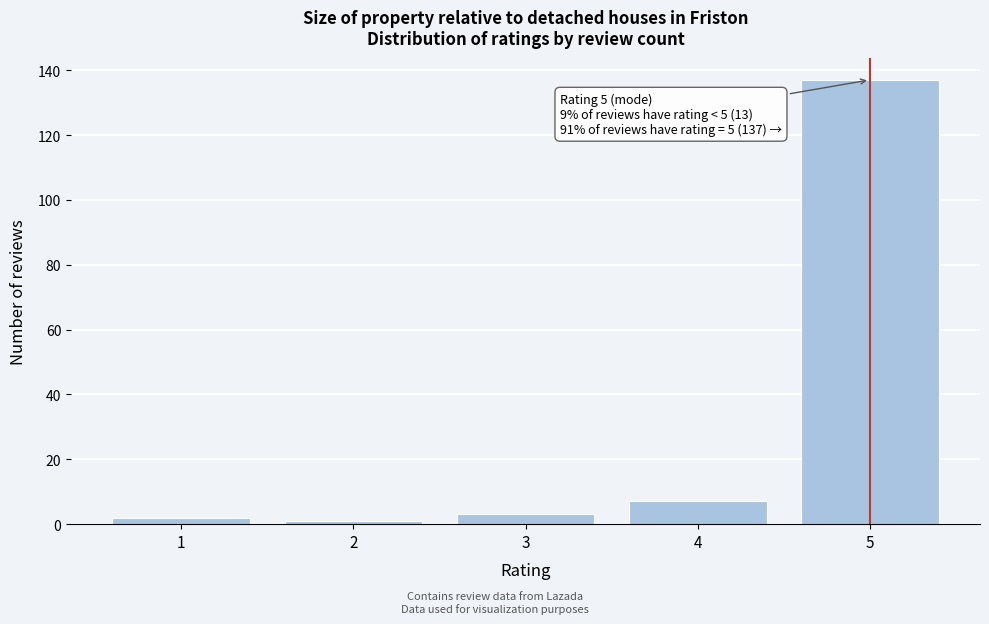

Reading right to left, what are all the values shown in this chart?

5=137	4=7	3=3	2=1	1=2